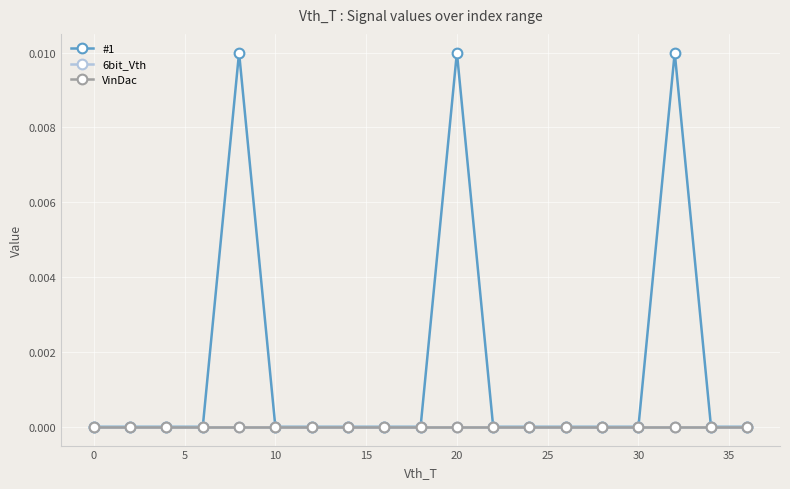

Does the chart have visible grid lines?

Yes